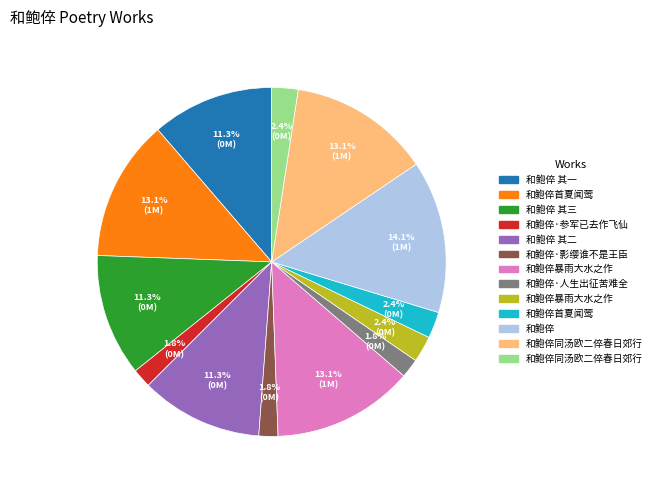

Does any single category account for the majority?

No